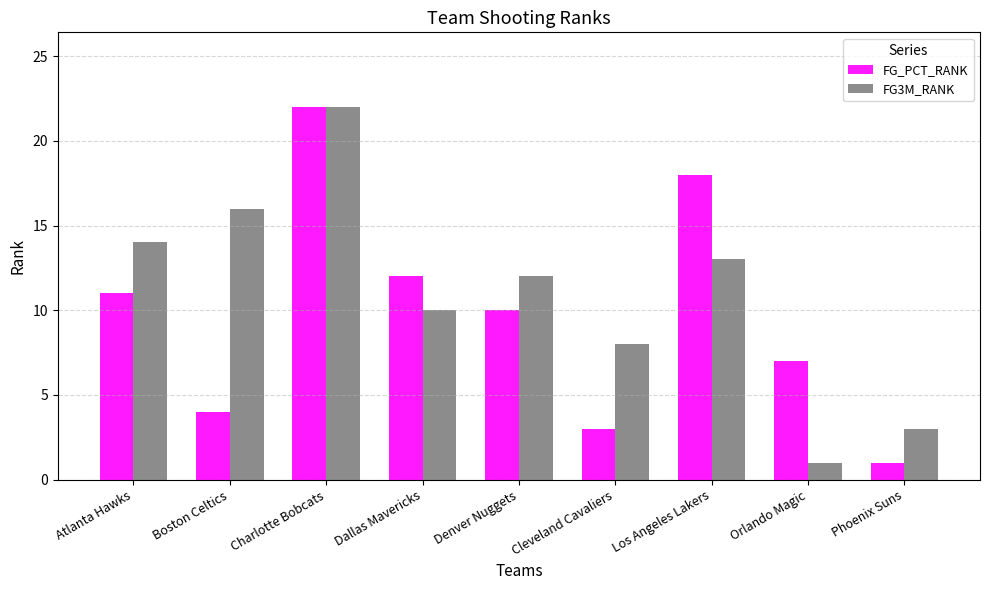

Are the bars grouped side by side (vs. stacked)?

Yes